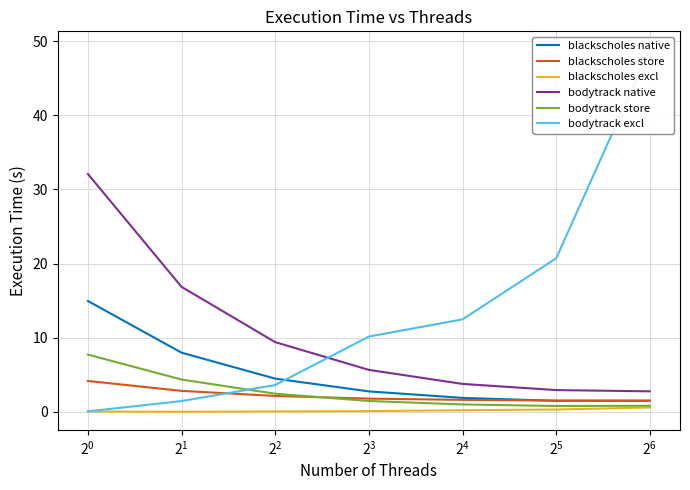

True or false: blackscholes native and bodytrack native cross at least once.

False